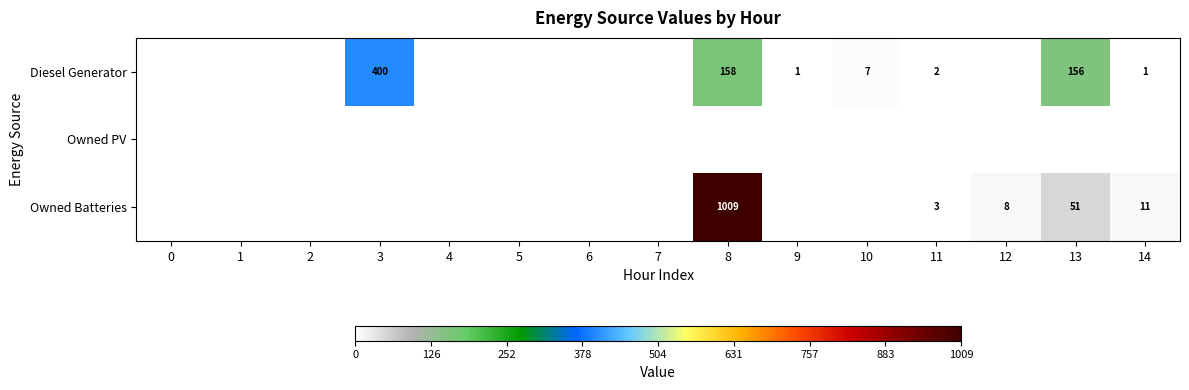

The Diesel Generator series shows 400 at 3. True or false?

True